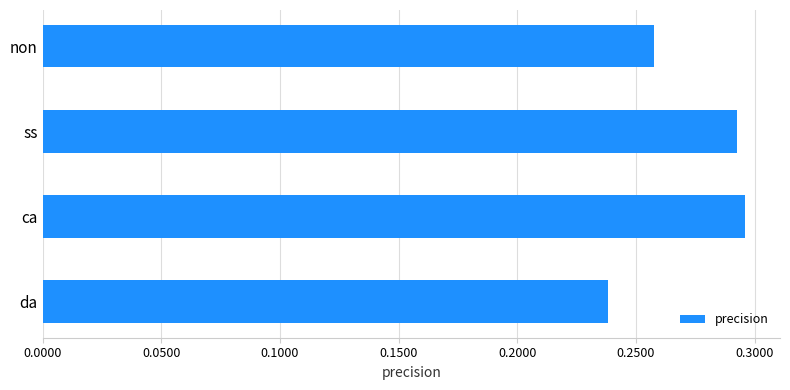

What is the label of the 1st bar from the top?

non